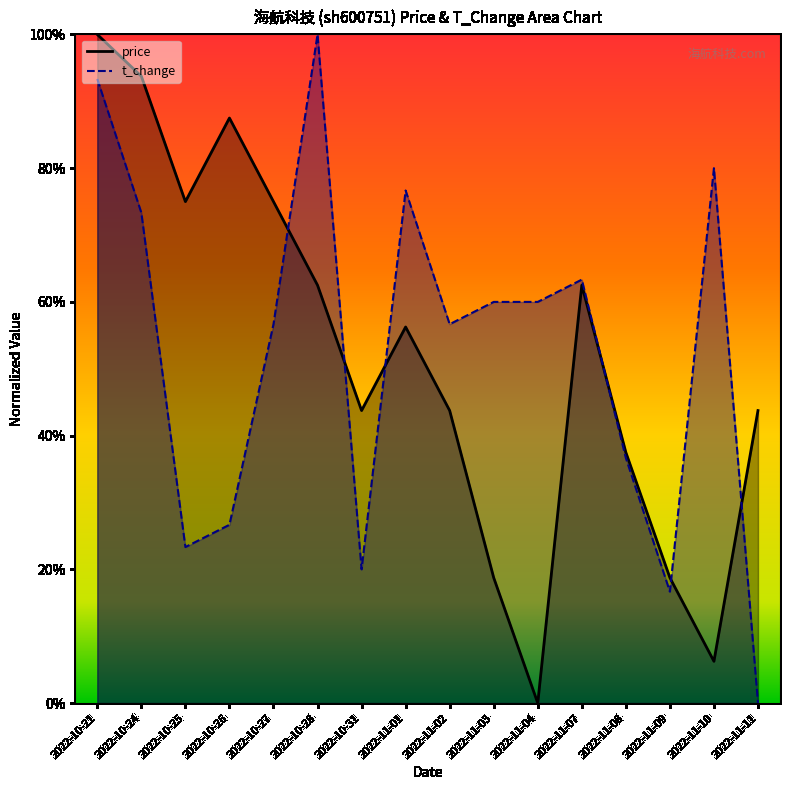

List the series in order of their peak value, lowest first.

price, t_change